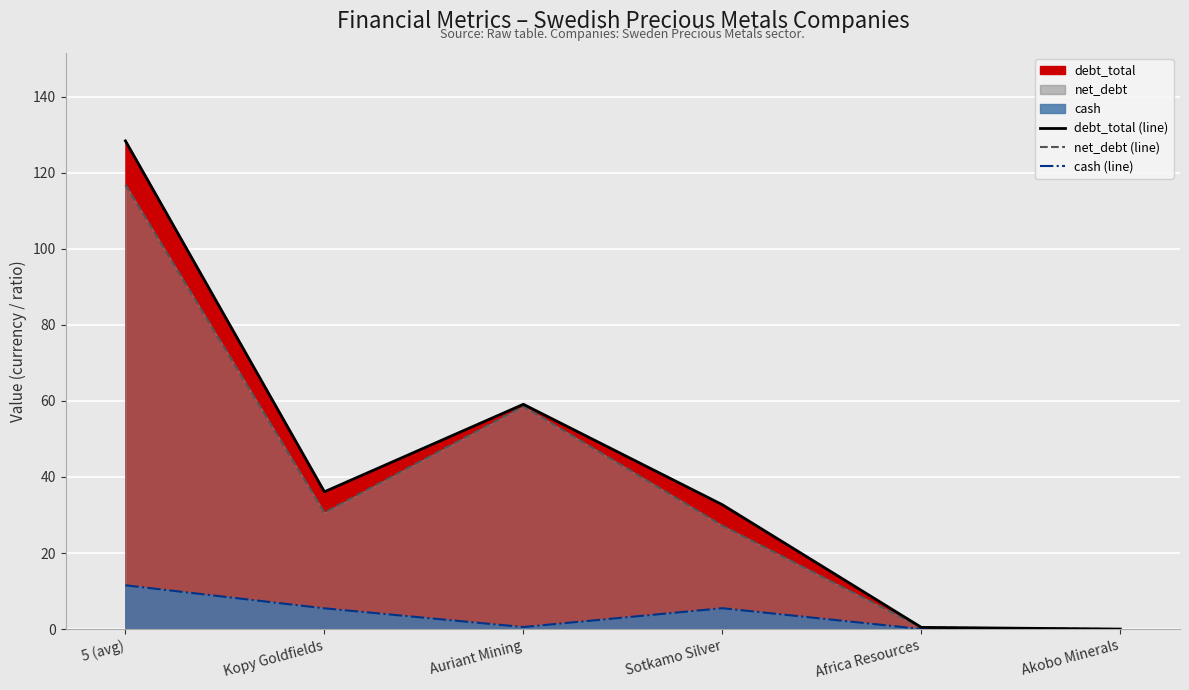

In net_debt (line), how many points are lower than both neighbors (excluding endpoints)?

1